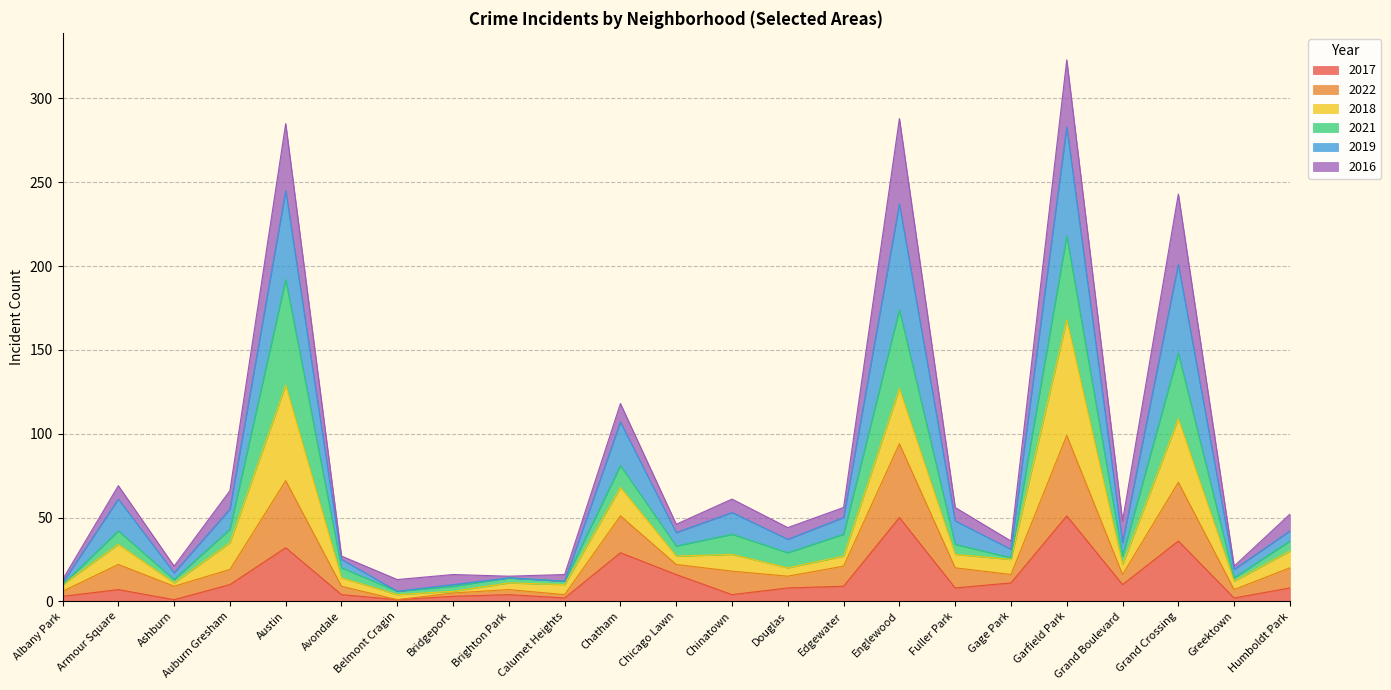

True or false: 2017 has a value of 79 at Garfield Park.

False